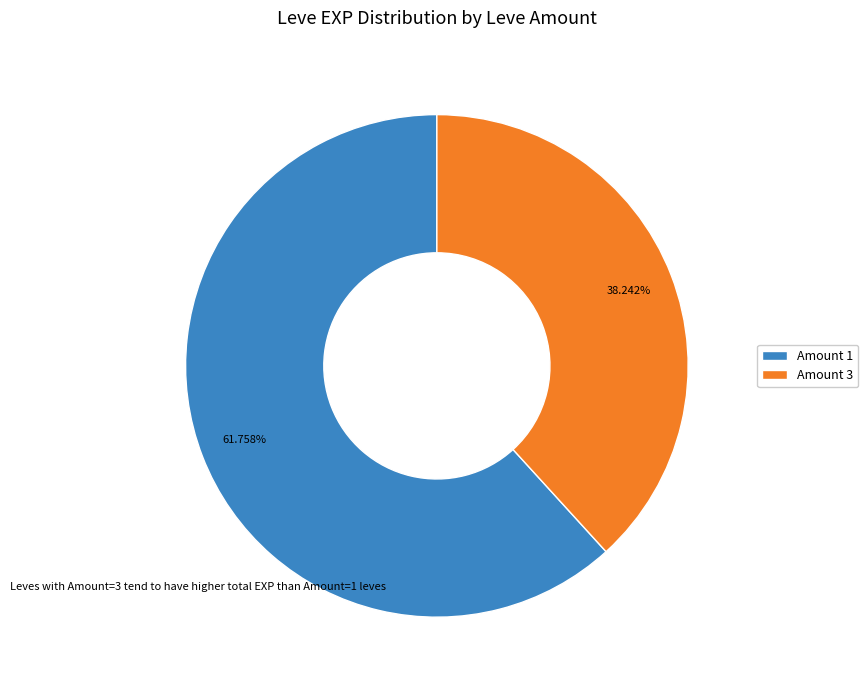

Which category has the biggest portion of the pie?

Amount 1